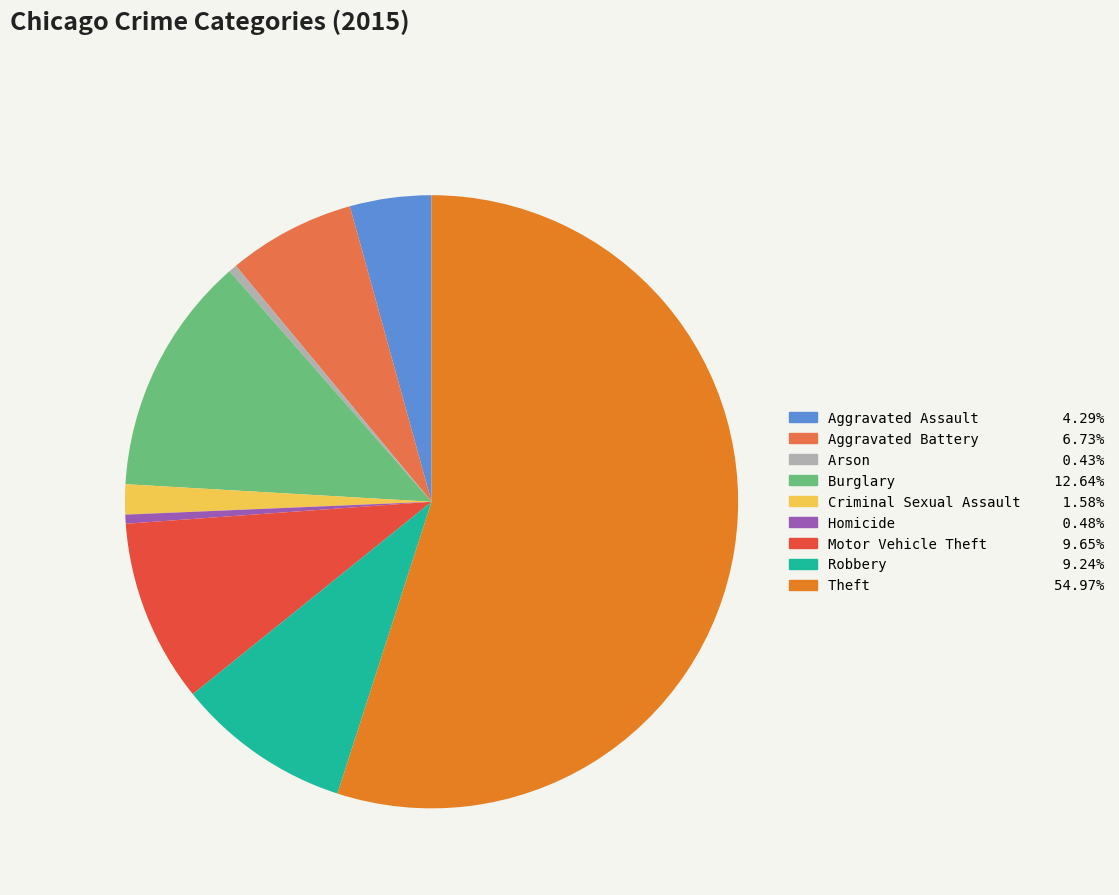

Between Criminal Sexual Assault and Motor Vehicle Theft, which is larger?

Motor Vehicle Theft